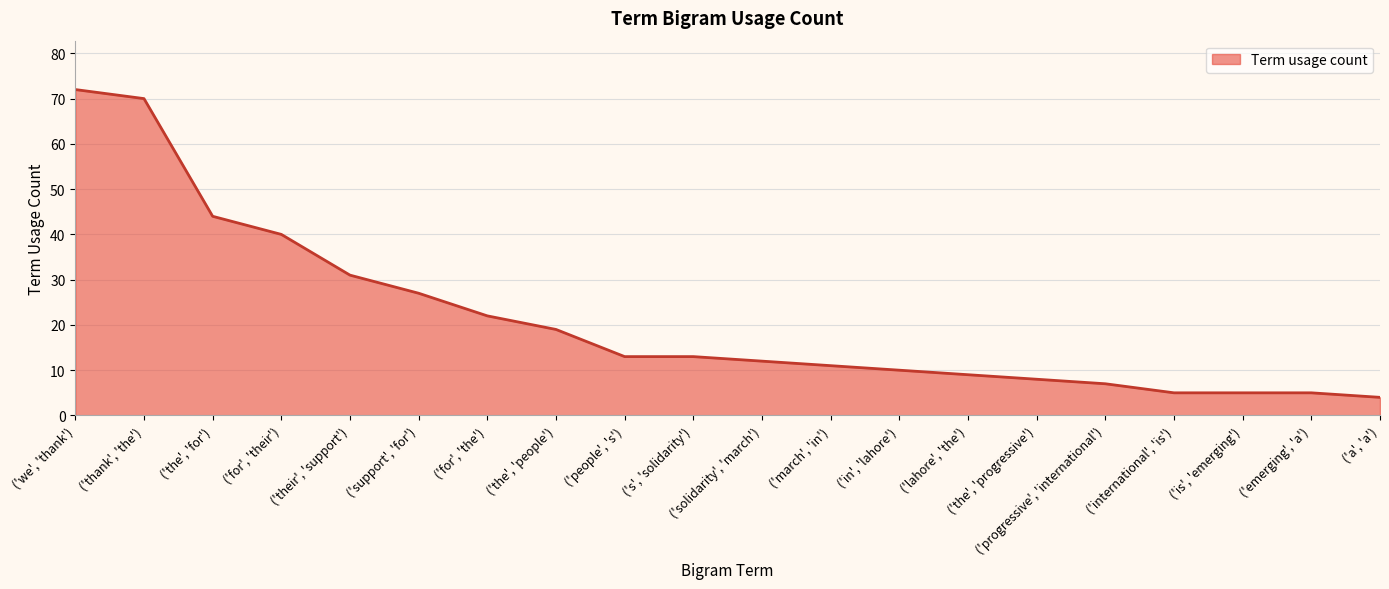

What is the sum of all values?

427